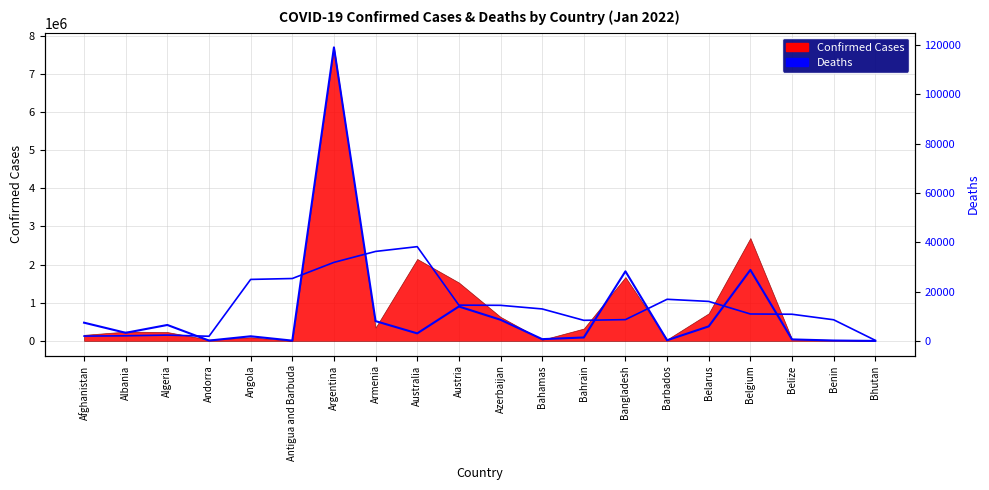

What is the average value of the Running Avg Confirmed series?

928525.8